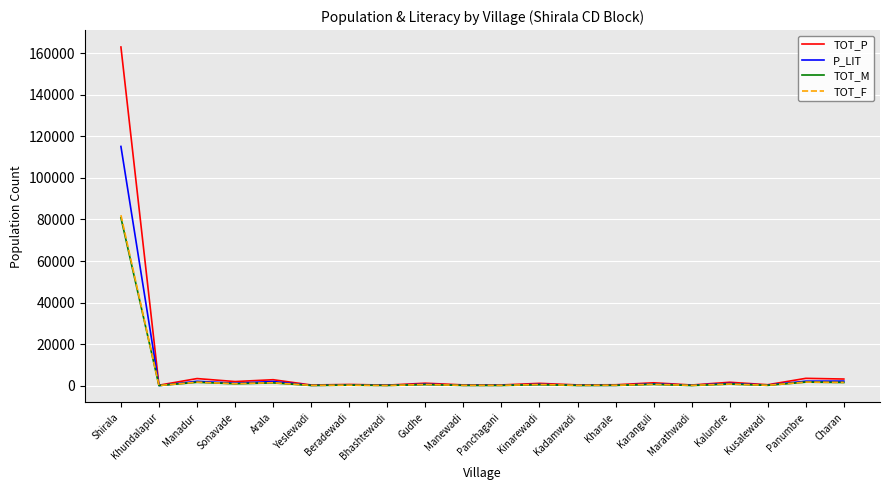

At which category does TOT_F reach its first local valley?

Khundalapur